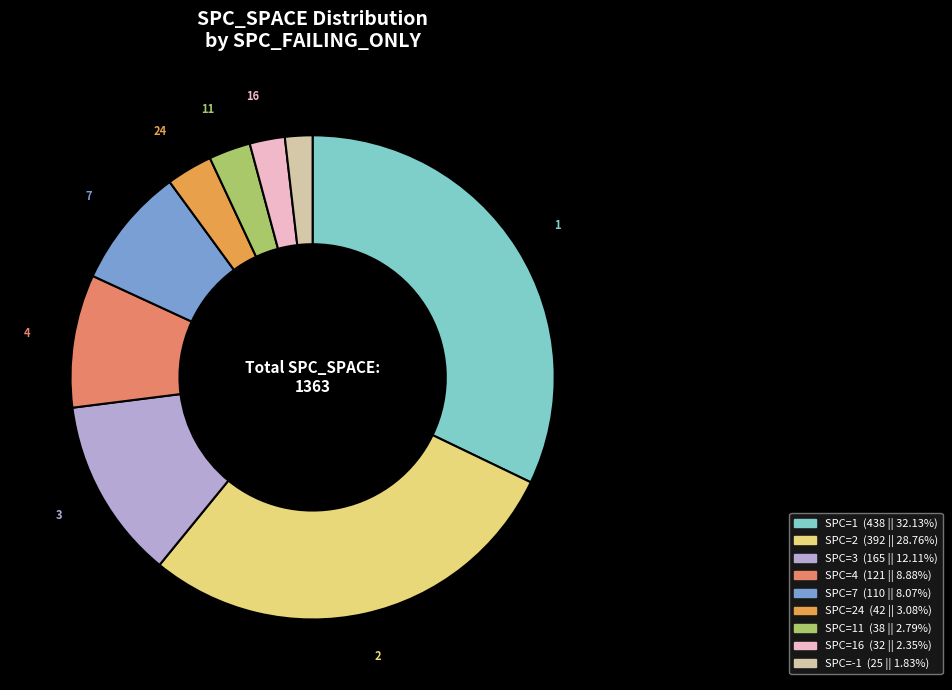

Is there any slice that represents more than half of the pie?

No